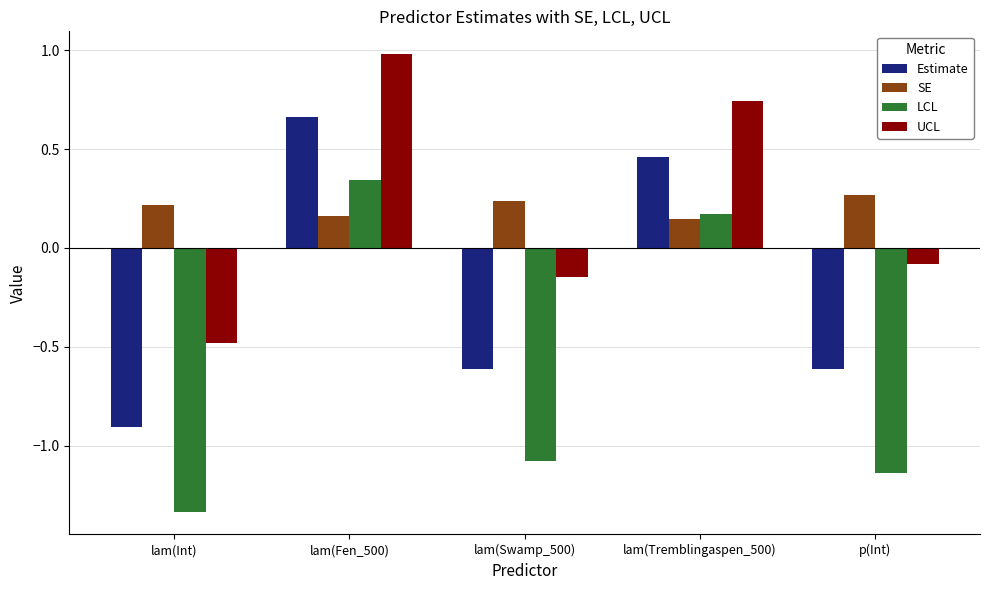

List the labels in order of LCL value, smallest first.

lam(Int), p(Int), lam(Swamp_500), lam(Tremblingaspen_500), lam(Fen_500)